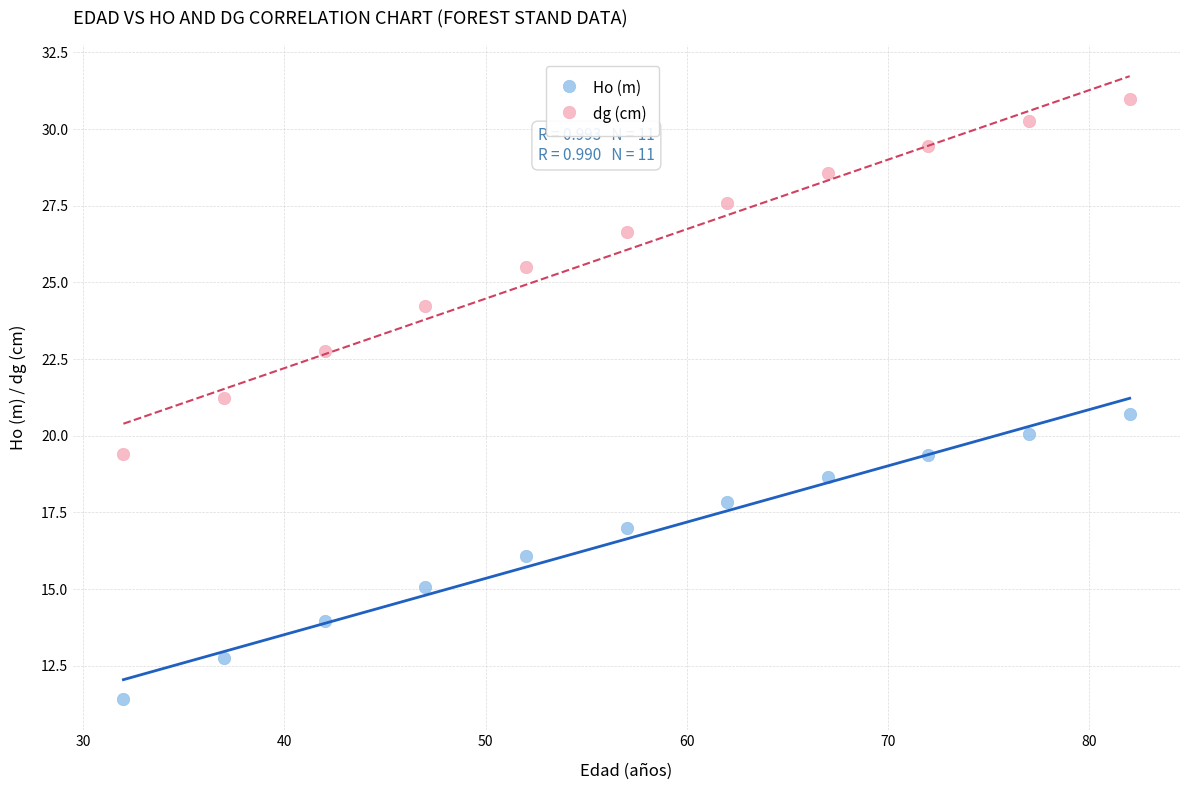

Which series contains the lowest Y value?

Ho (m)